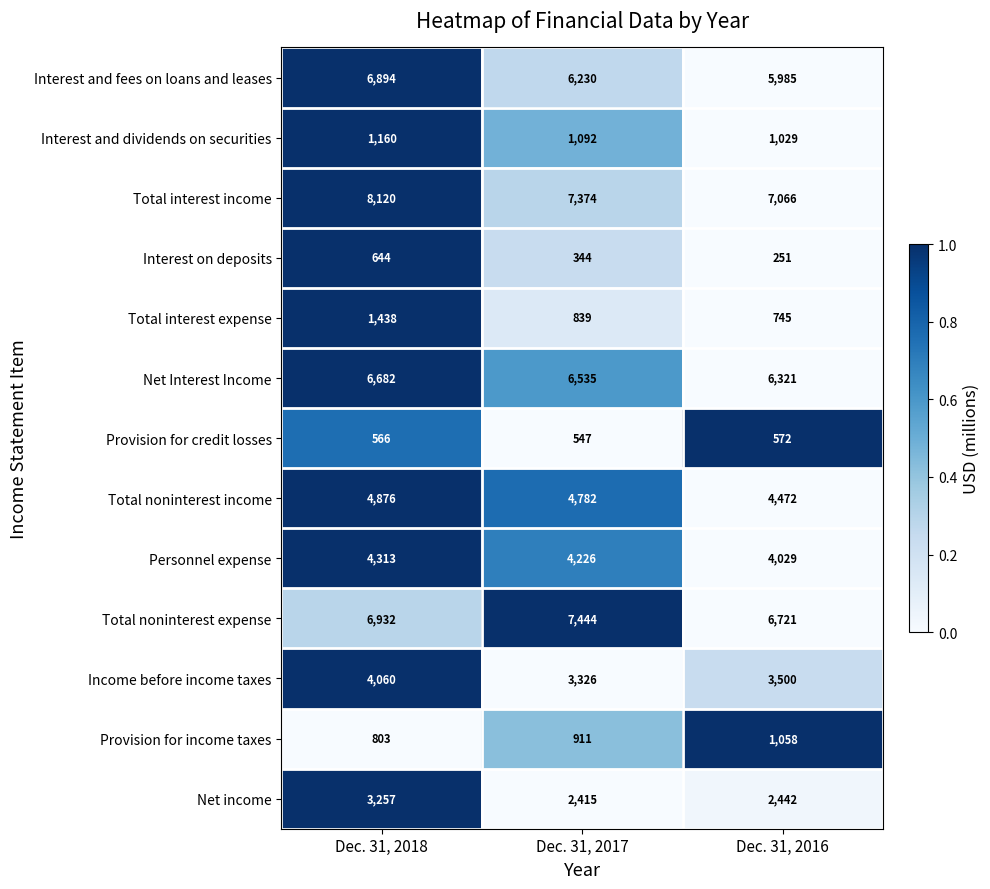

At which label is Personnel expense closest to 4171?

Dec. 31, 2017